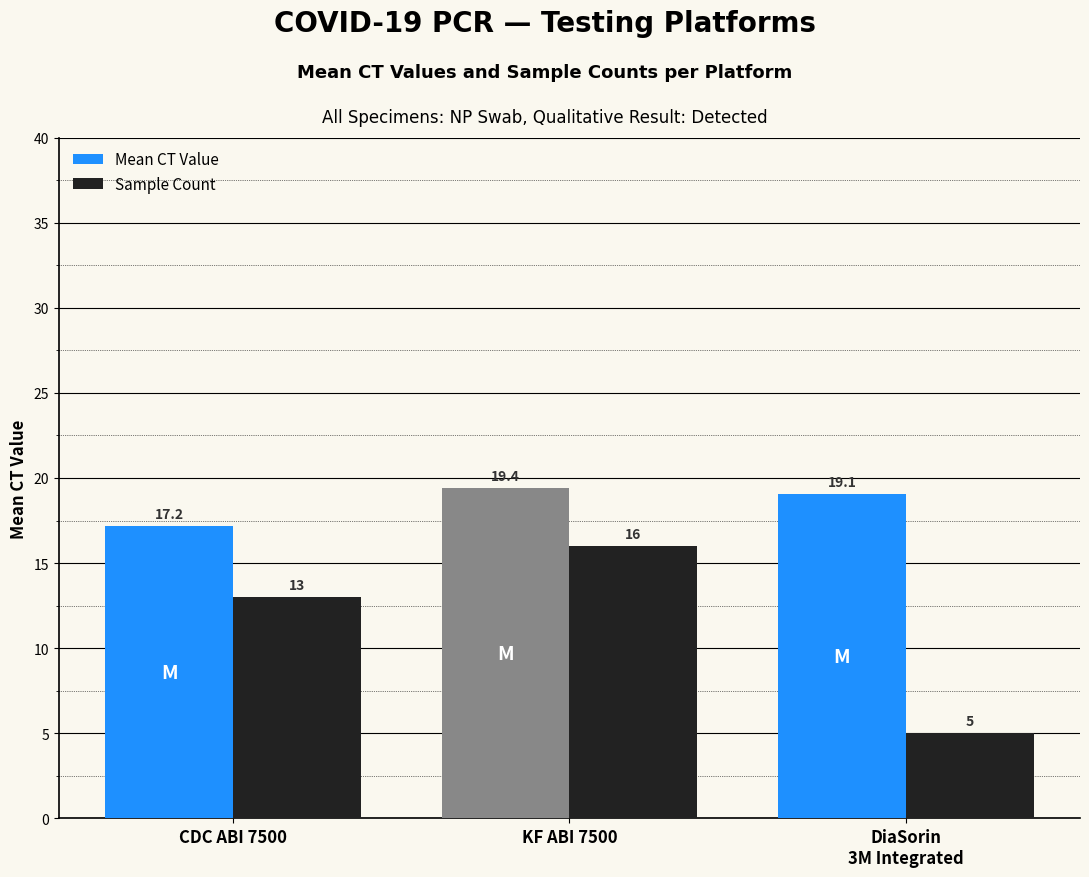

Reading left to right, extract all data points from this chart.

Mean CT Value: 17.2	19.4	19.1
Sample Count: 13.0	16.0	5.0